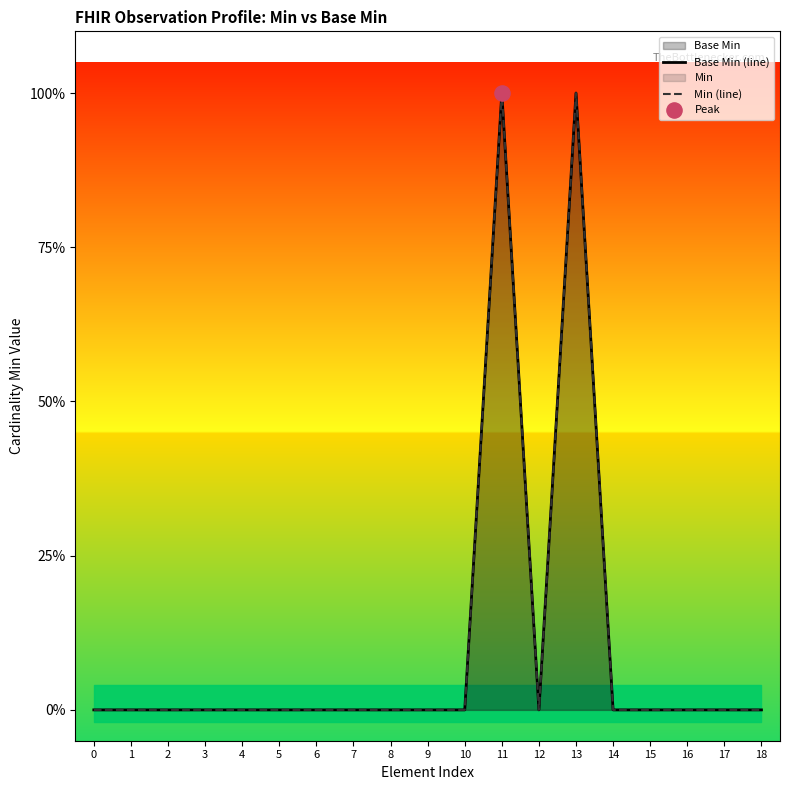

Is the value of Min (line) at 16 greater than the value of Base Min (line) at 4?

No